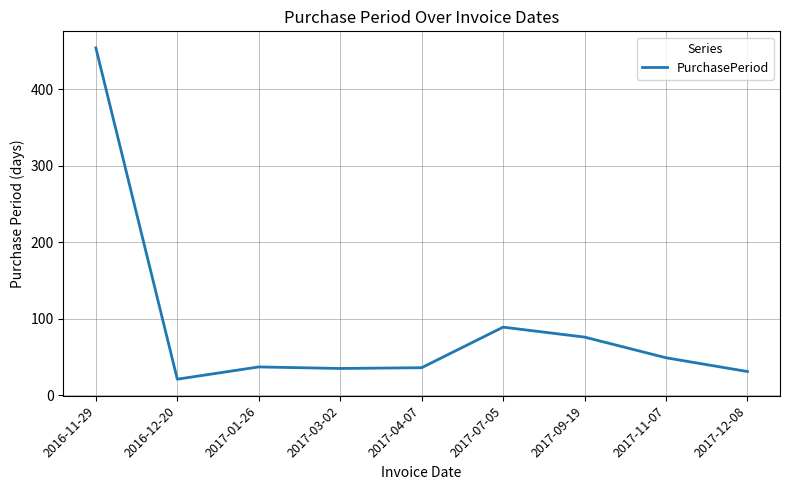

At which label does the data first exceed 37?

2016-11-29